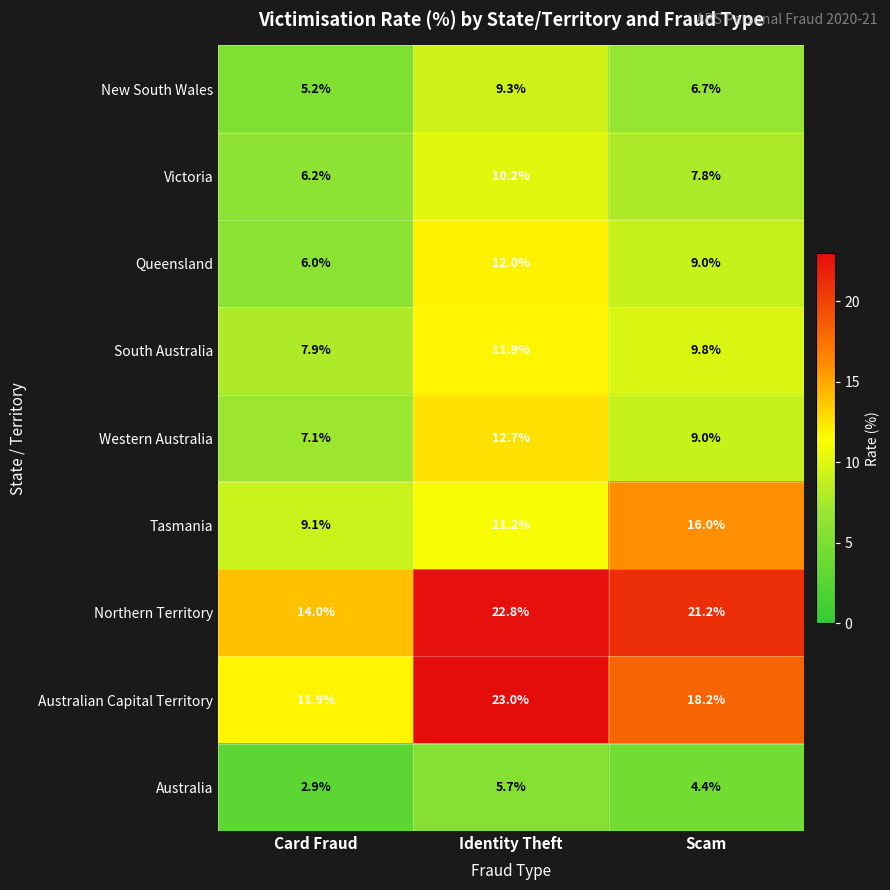

What is the sum of the New South Wales values at Scam and Card Fraud?

11.9